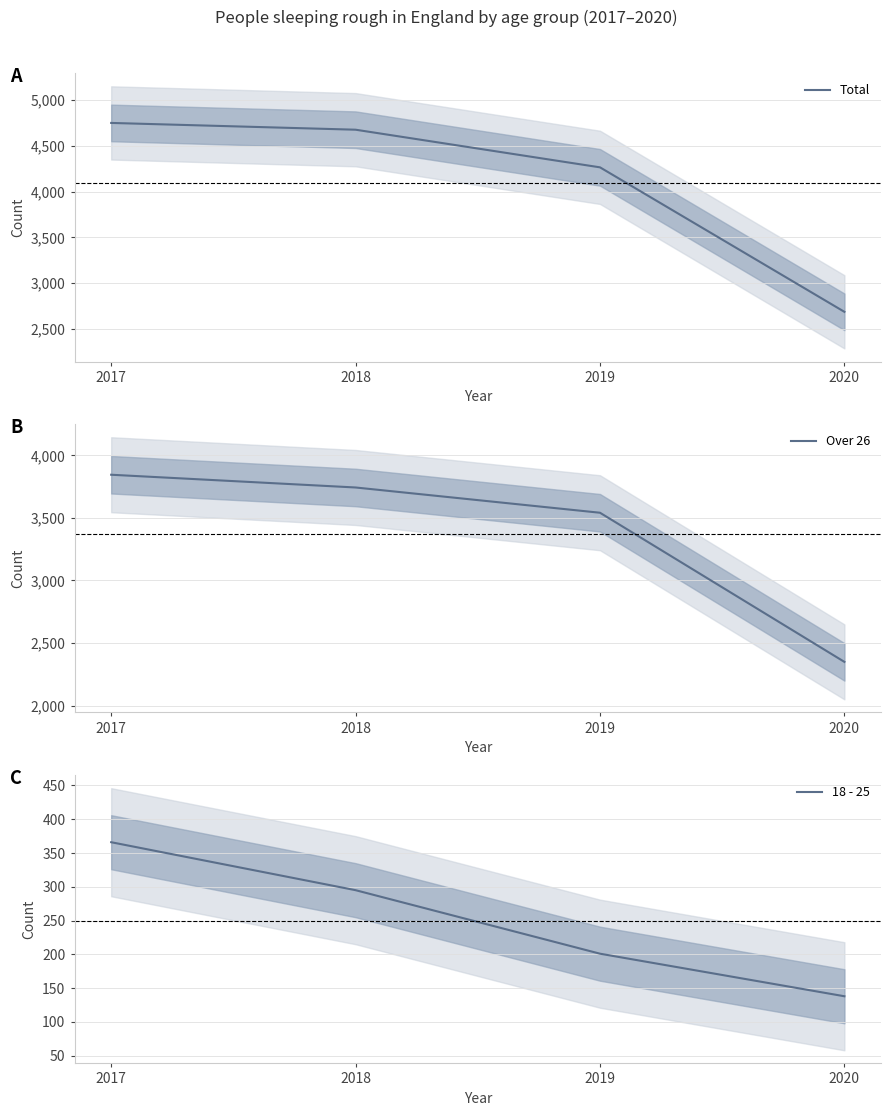

Count the number of categories in the chart.

4